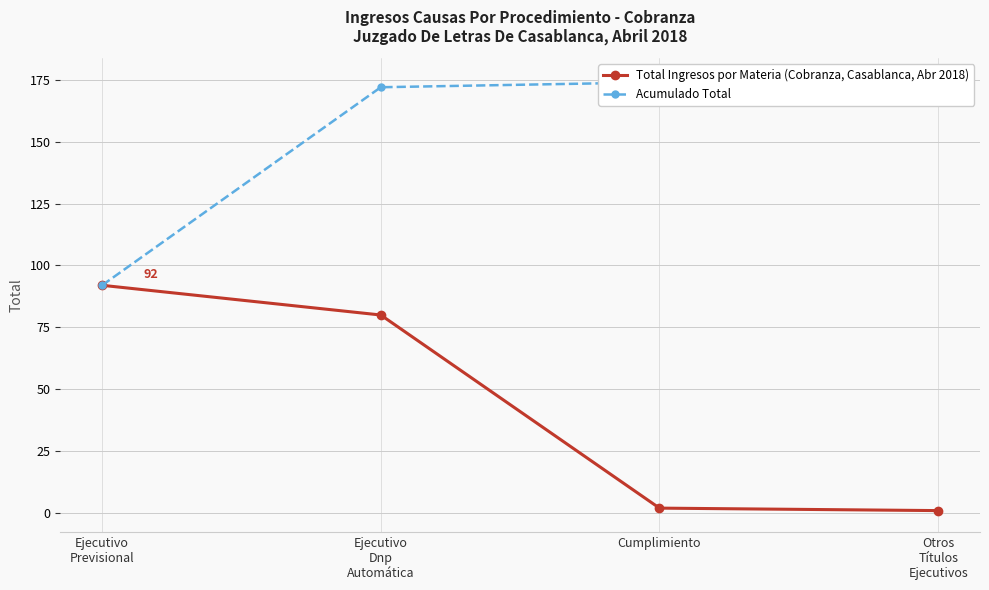

The value of Total Ingresos por Materia (Cobranza, Casablanca, Abr 2018) at Otros
Títulos
Ejecutivos is 1. True or false?

True